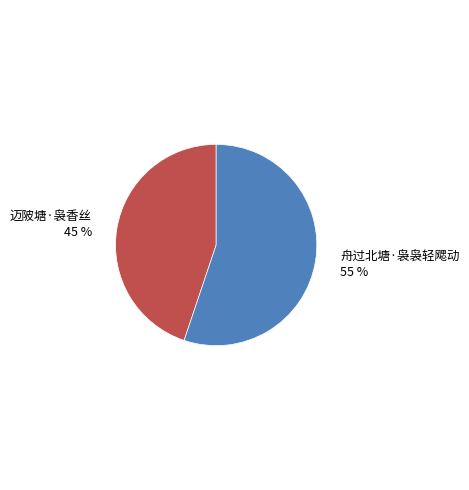

To the nearest percent, what is the difference between the largest and smallest slice percentages?

10%